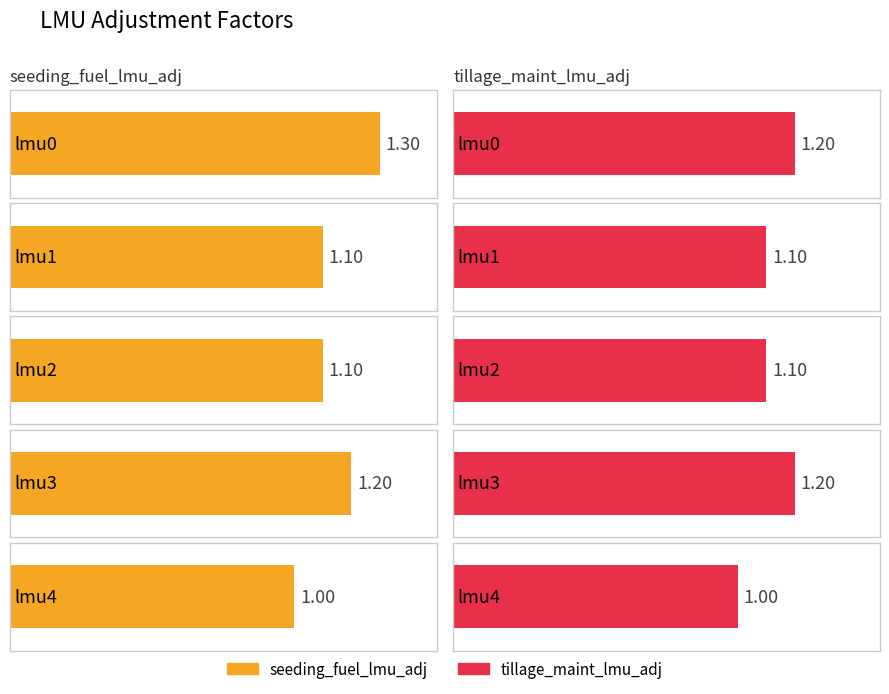

Rank the series at lmu4 from lowest to highest value.

seeding_fuel_lmu_adj, tillage_maint_lmu_adj